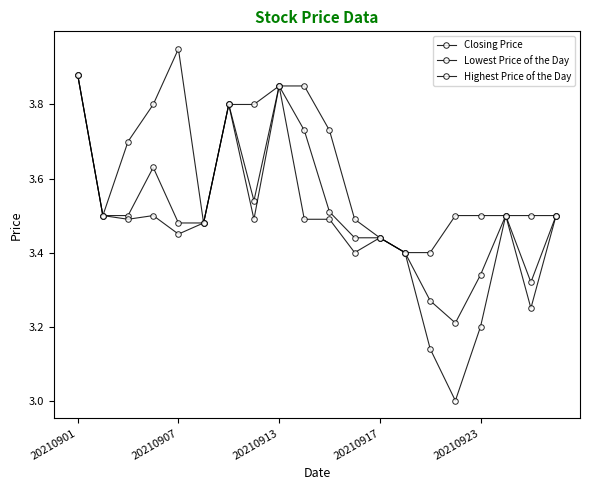

How many distinct data groups are displayed?

3